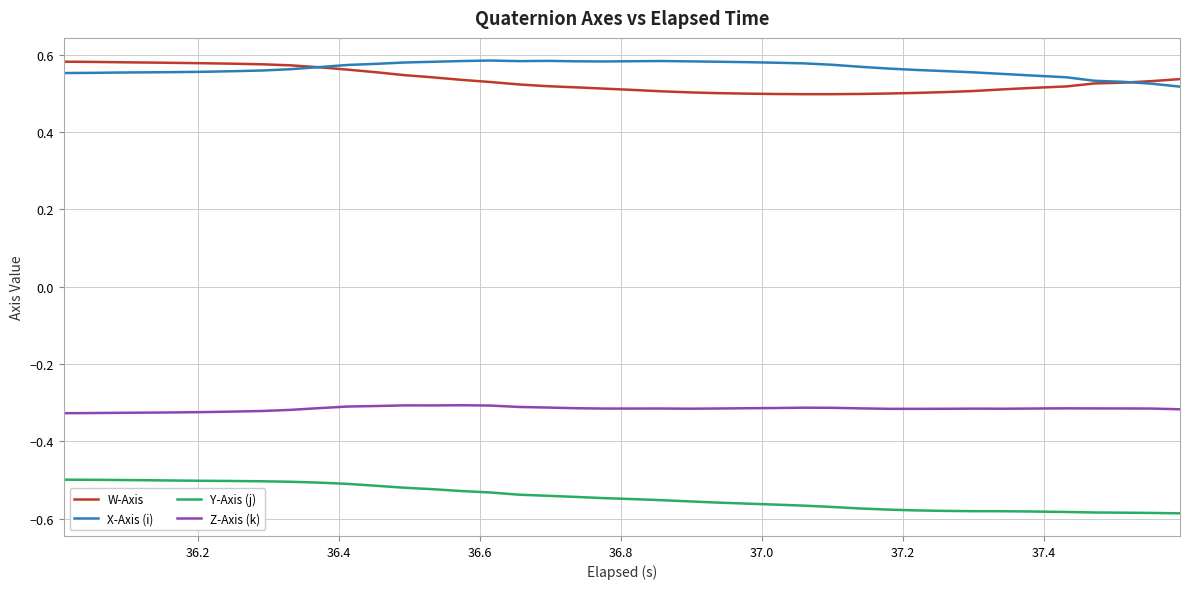

True or false: Y-Axis (j) and W-Axis cross at least once.

False